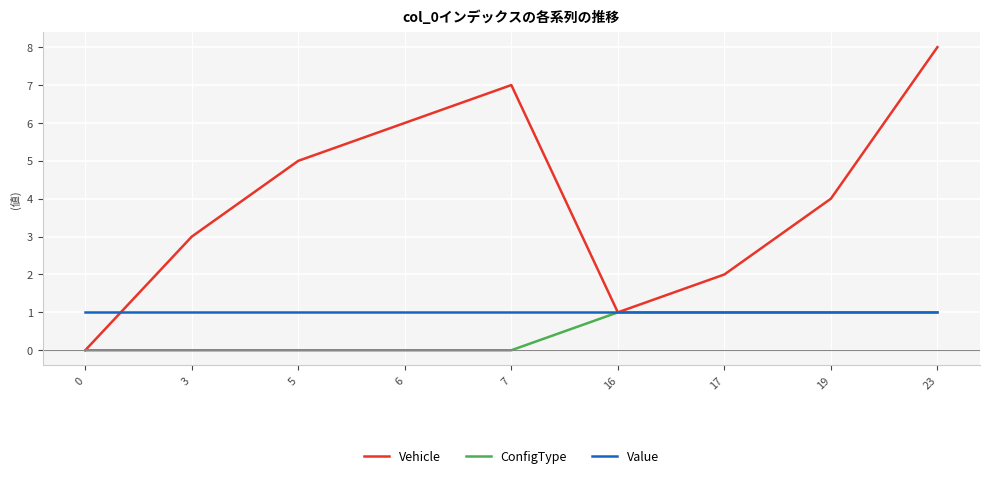

What is the approximate value of Vehicle at 5?

5